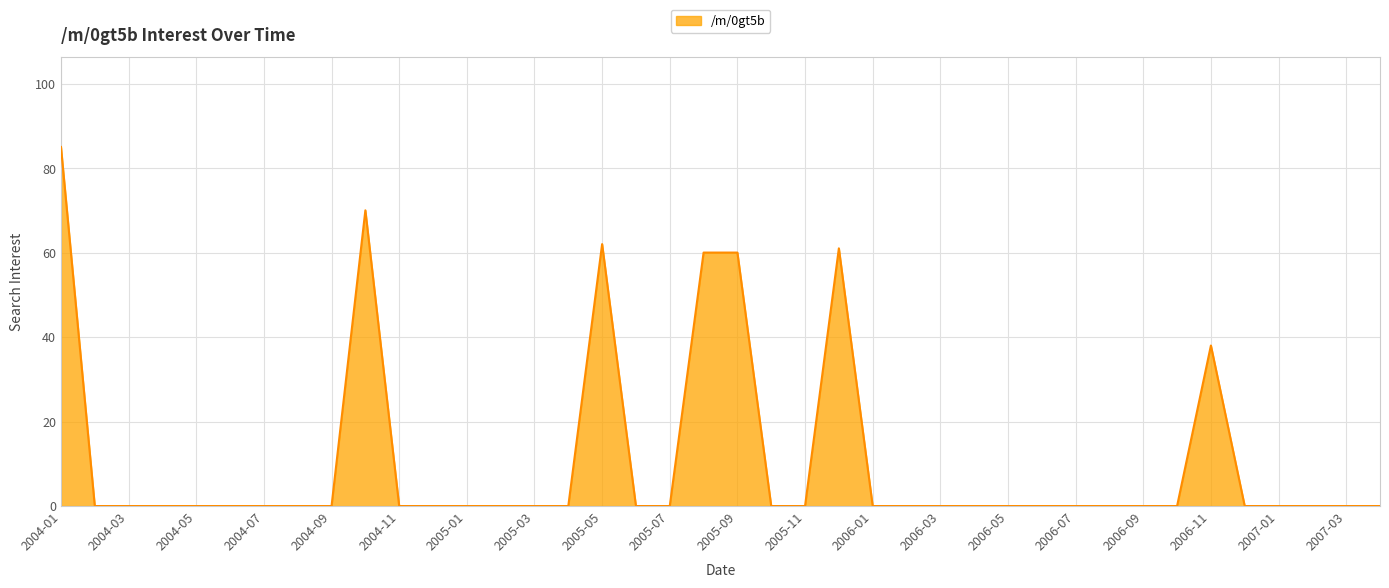

What is the maximum value shown in the chart?

85